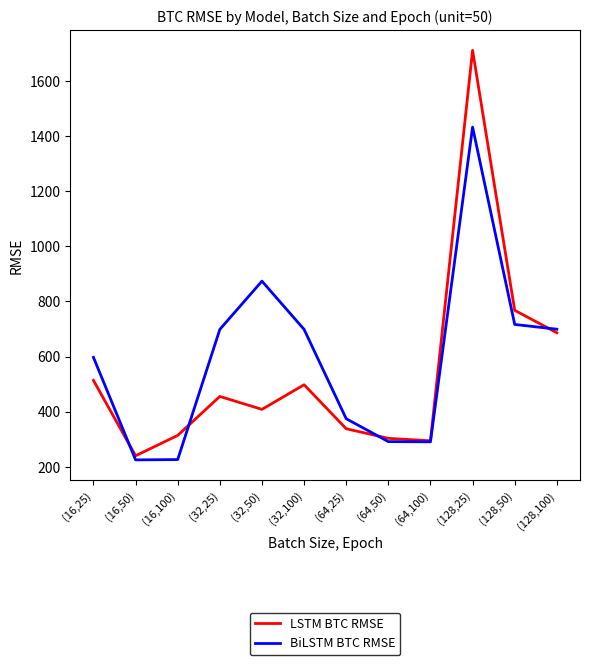

Does the chart display data point markers on the line(s)?

No